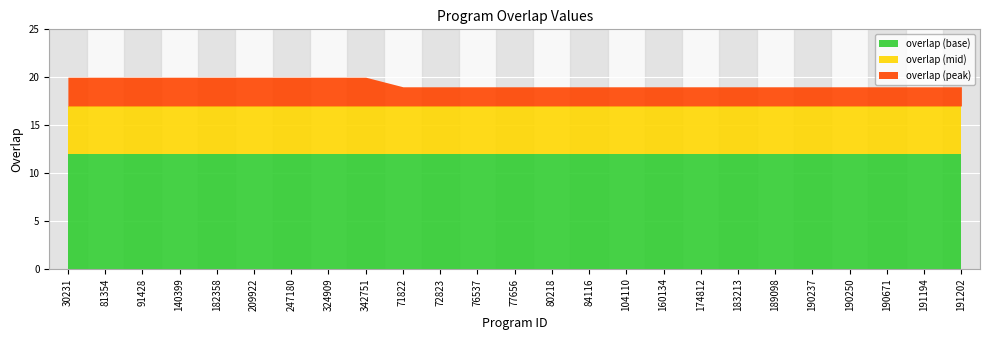

List the labels in order of value, smallest first.

71822, 72823, 76537, 77656, 80218, 84116, 104110, 160134, 174812, 183213, 189098, 190237, 190250, 190671, 191194, 191202, 30231, 81354, 91428, 140399, 182358, 209922, 247180, 324909, 342751